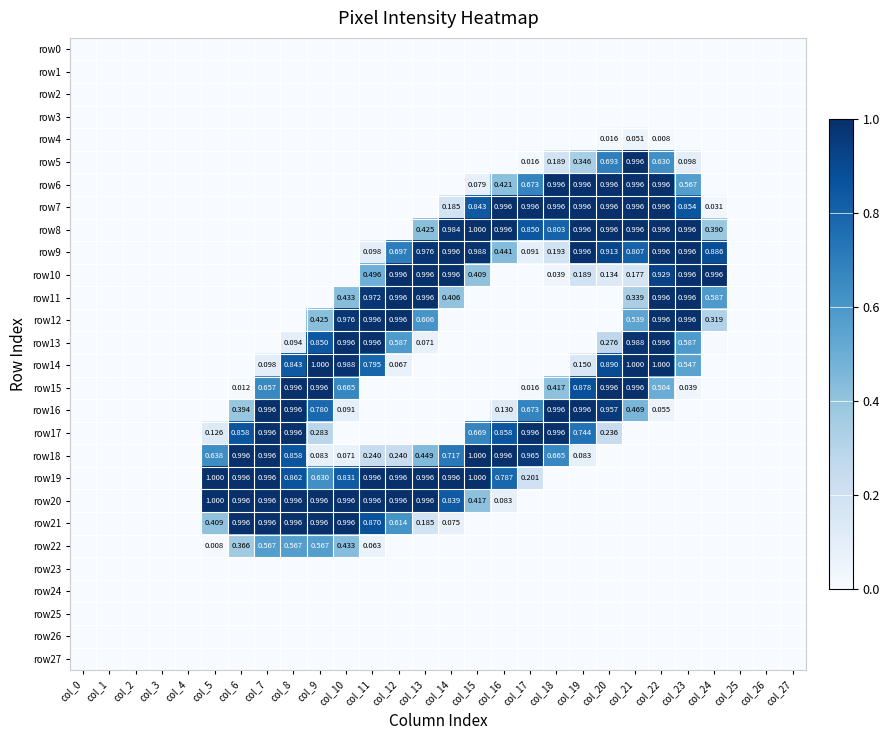

Rank the series by their maximum value, from lowest to highest.

row0, row1, row2, row3, row23, row24, row25, row26, row27, row4, row22, row5, row6, row7, row9, row10, row11, row12, row13, row15, row16, row17, row21, row8, row14, row18, row19, row20